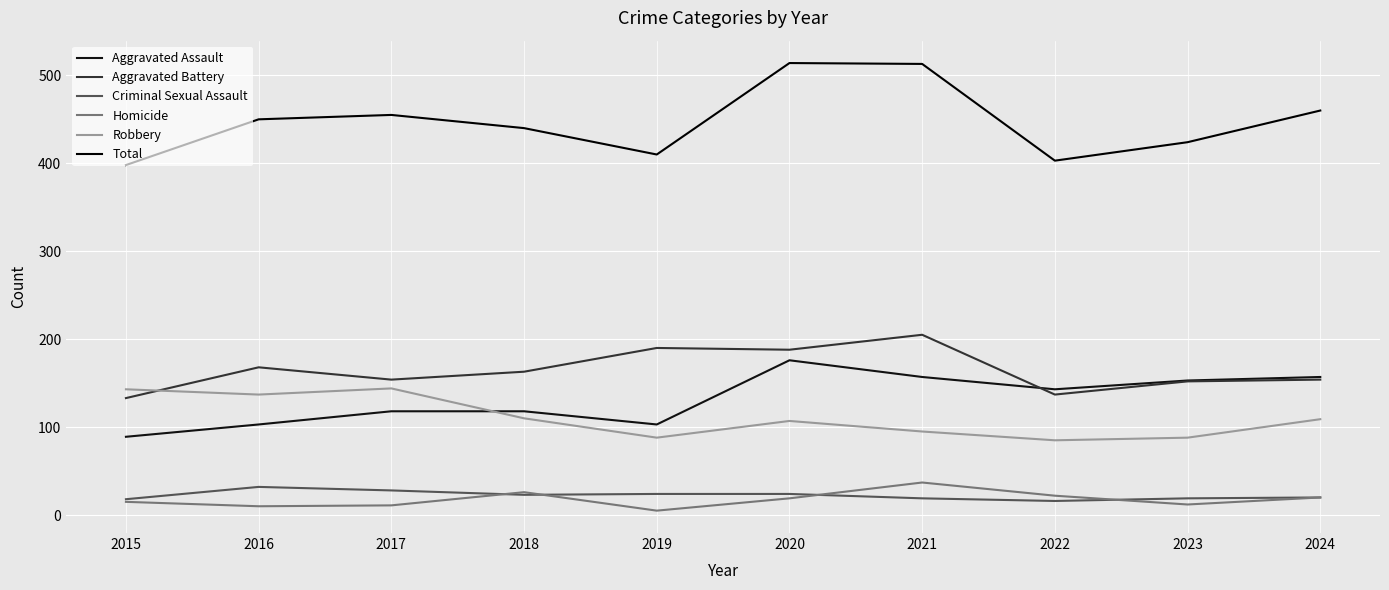

At which category does the chart reach its minimum across all series?

2019